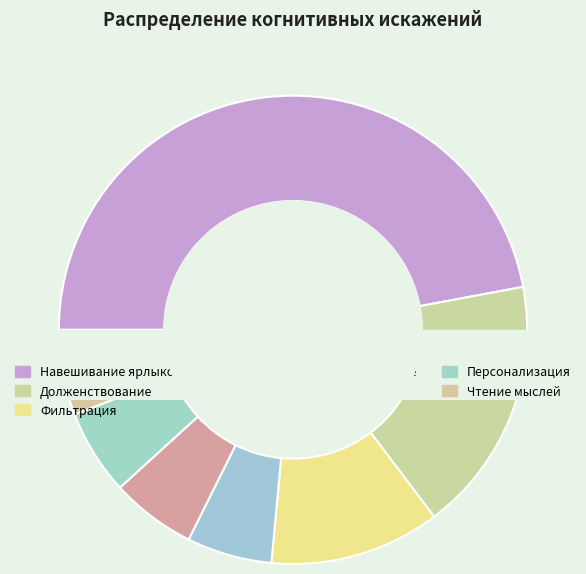

Which slice is the smallest?

Негативное прогнозирование